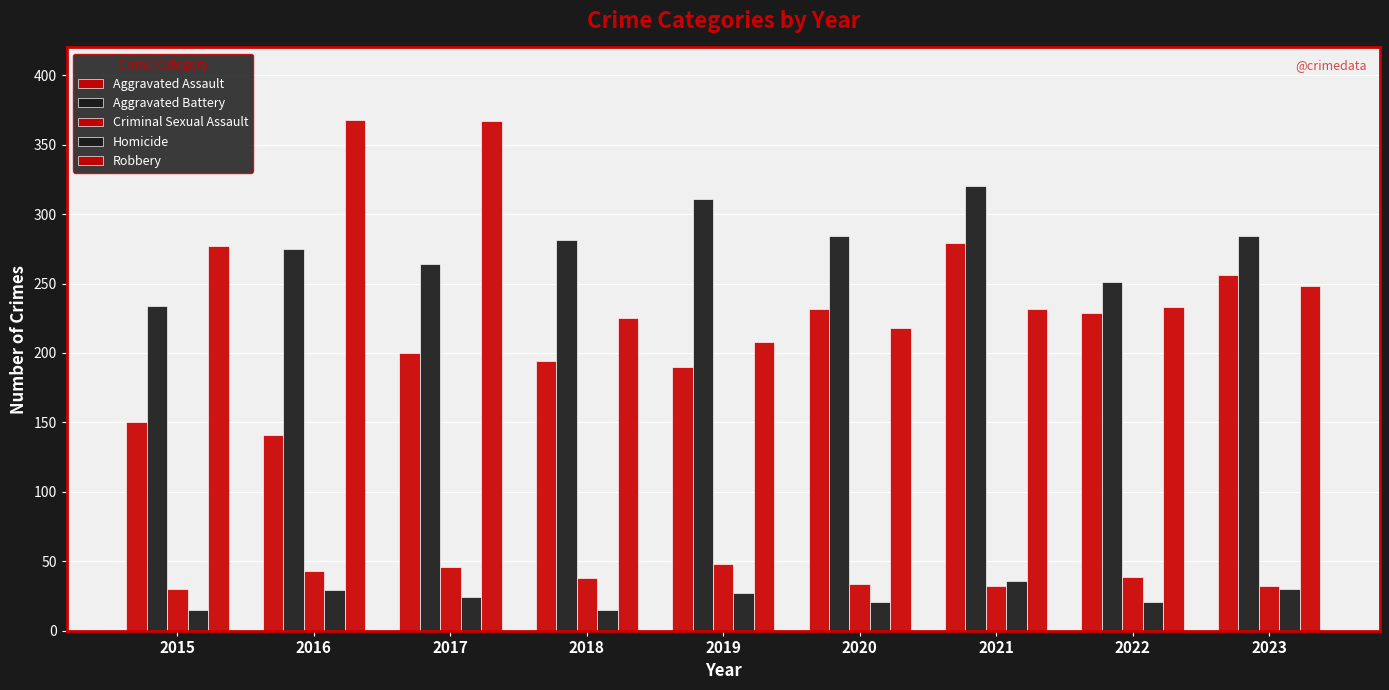

Count the number of categories in the chart.

9